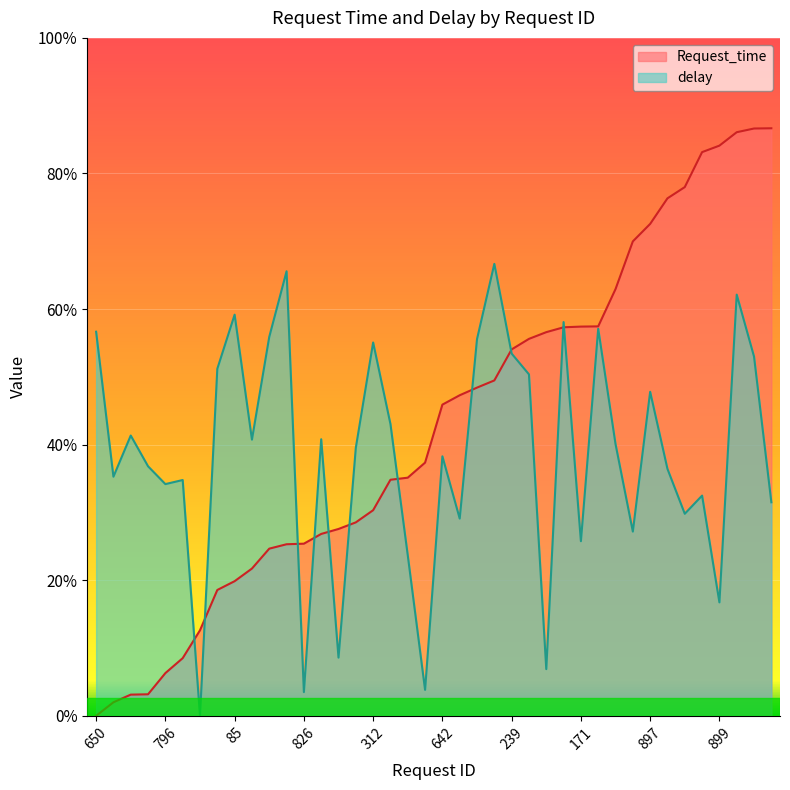

Which category has the highest value across all series?

861